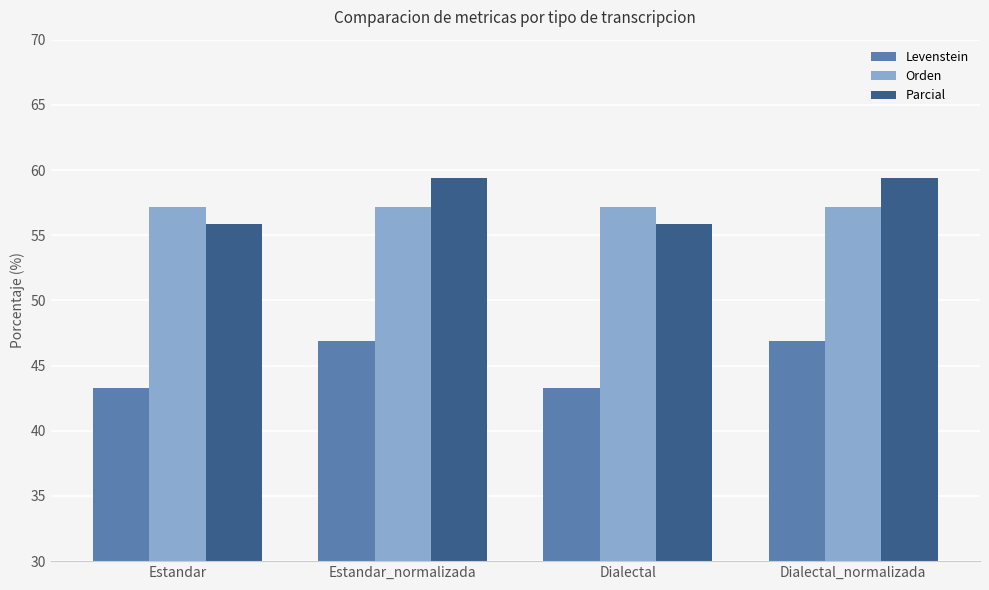

The value of Orden at Dialectal_normalizada is 57.1. True or false?

True